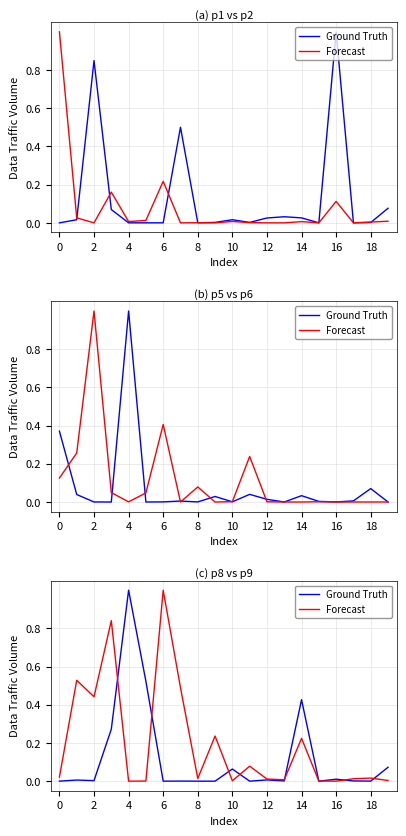

The value of Forecast at 10 is 0.0. True or false?

False